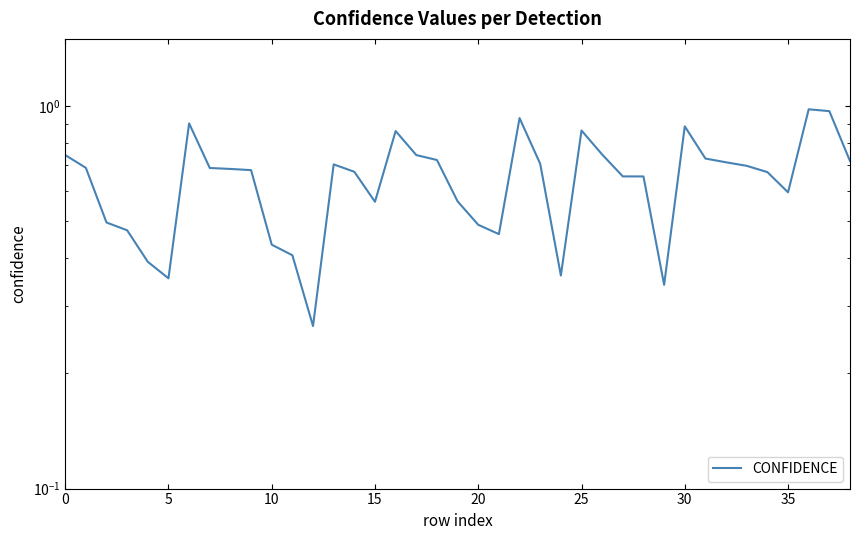

What is the sum of the values at 32 and 11?

1.1